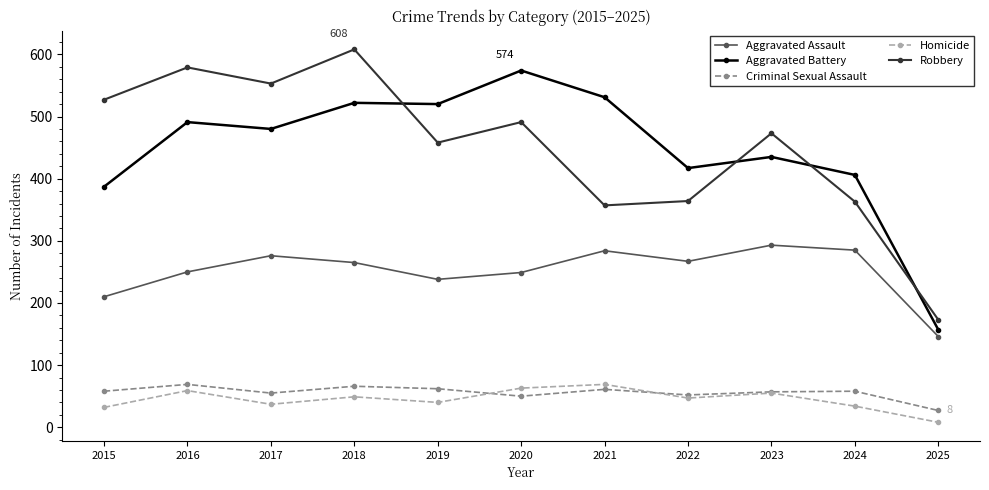

Which category has the lowest value in the Aggravated Battery series?

2025